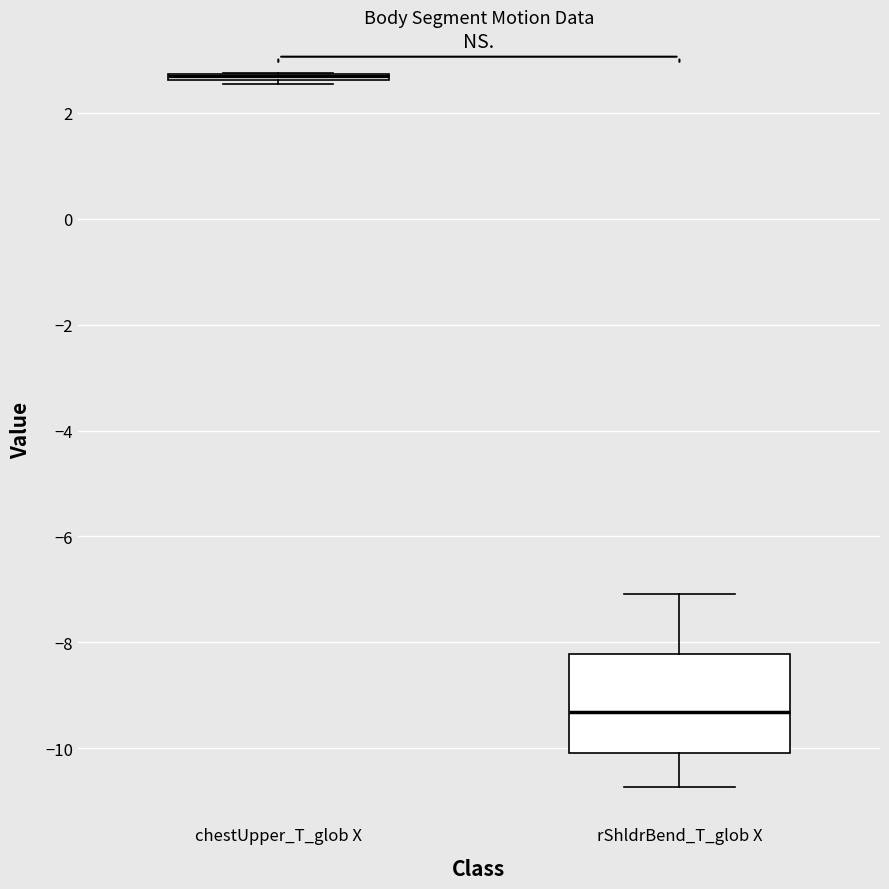

Where is the upper edge of the box for chestUpper_T_glob X on the y-axis? The values are not printed on the chart, so give them approximately, as read against the axis.

2.8